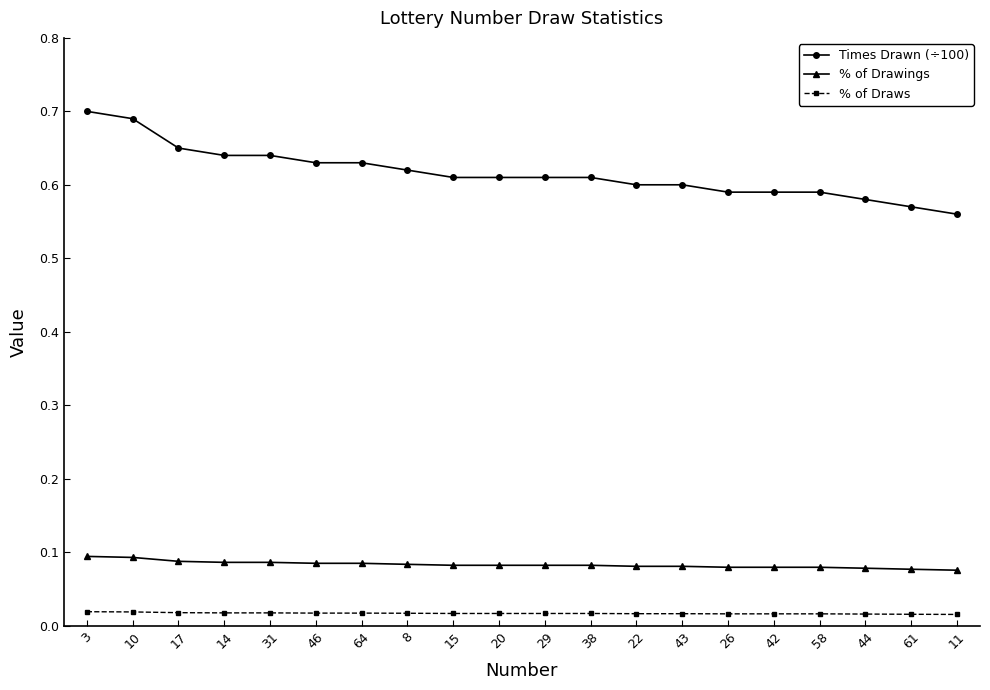

Count the Times Drawn (÷100) values in the range 0 to 1.

20